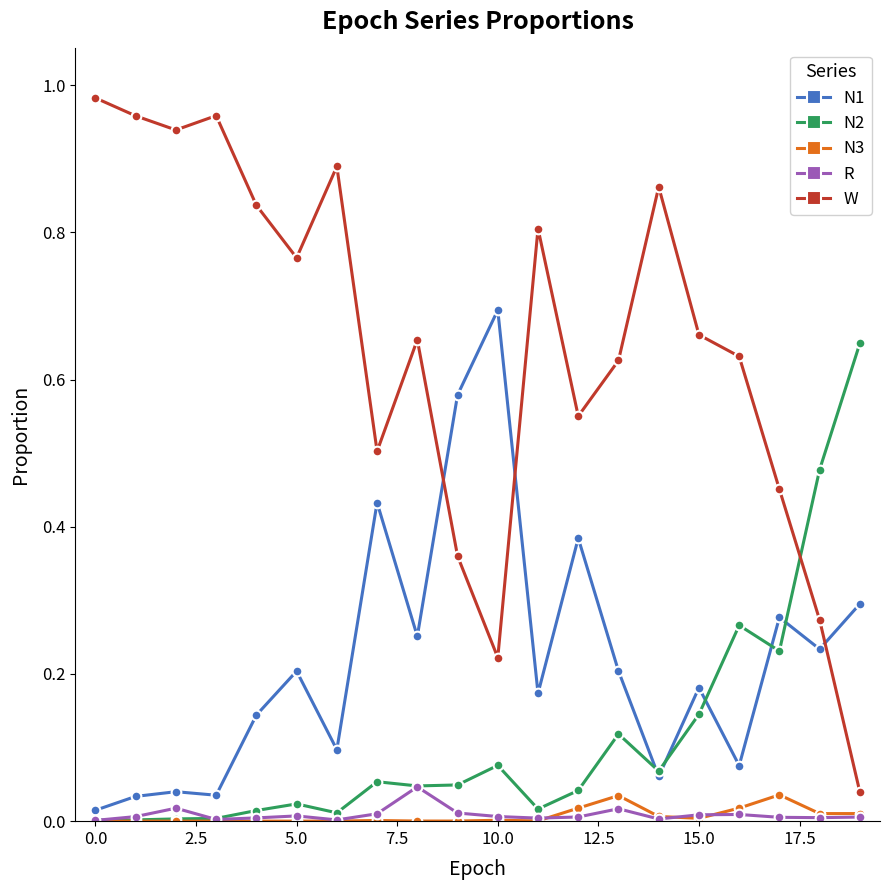

How many lines are shown in the chart?

5